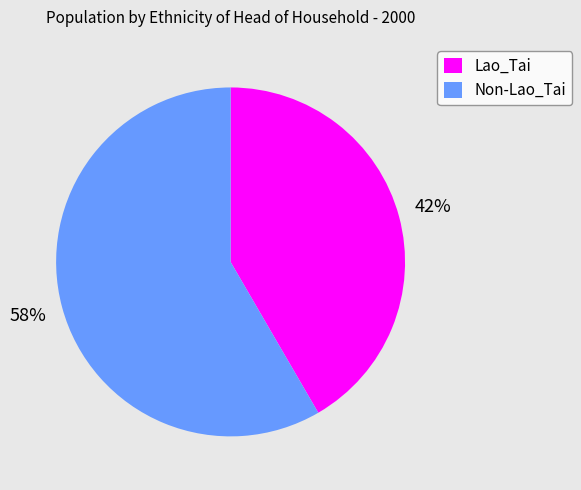

How many segments does this pie chart have?

2